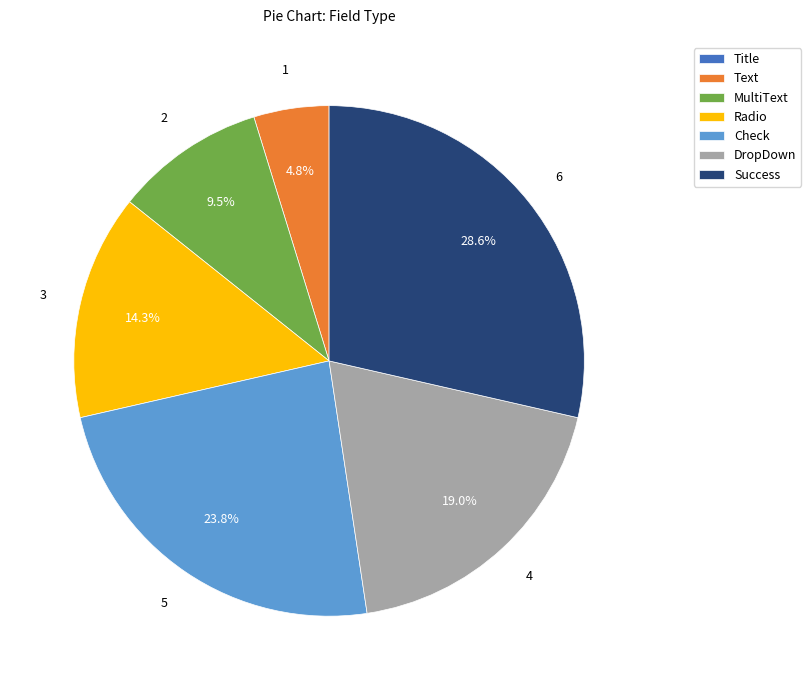

Which category has the biggest portion of the pie?

Success